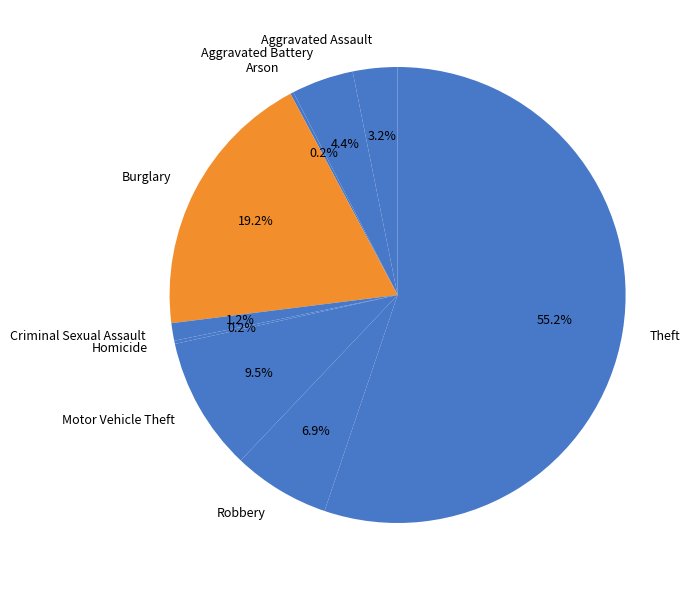

Is Theft the majority of the pie?

Yes